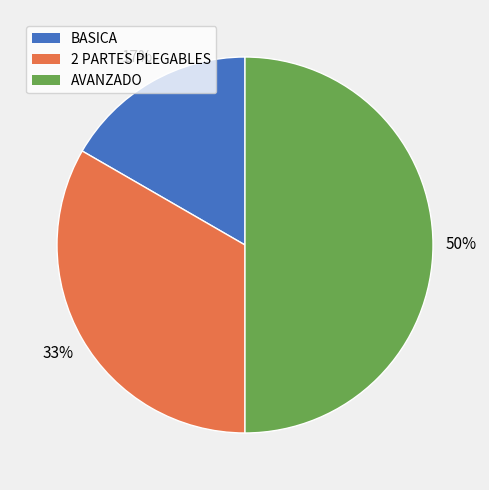

Does 2 PARTES PLEGABLES represent more than half of the total?

No